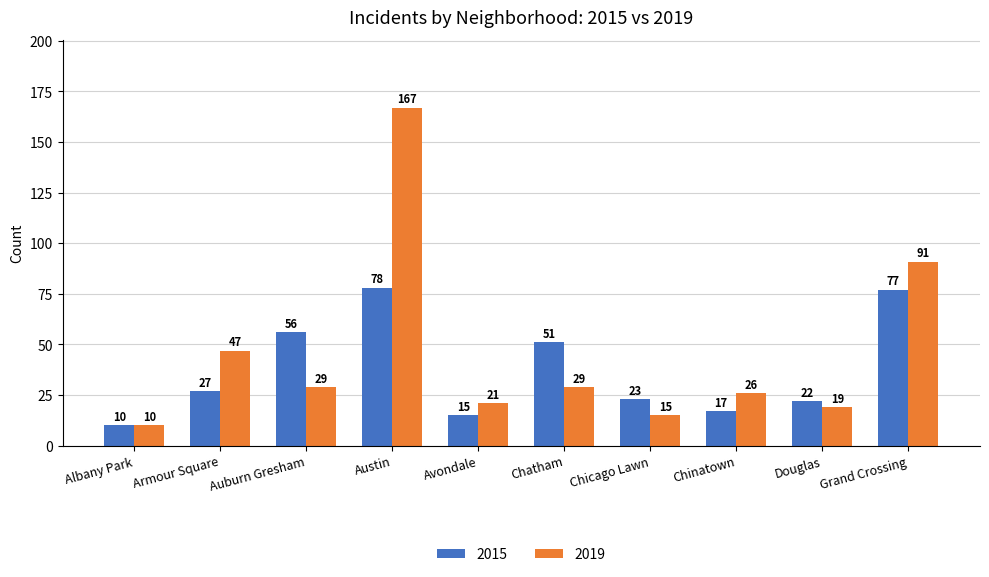

What is the value of the 2019 bar at the 6th from the left?

29